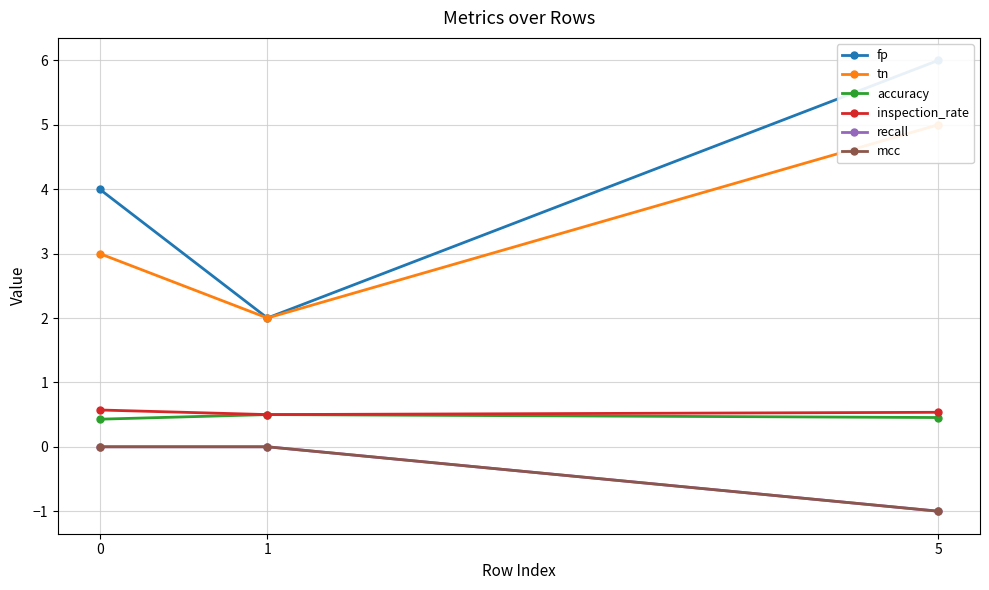

What is the difference between the maximum and minimum values in the inspection_rate series?

0.1